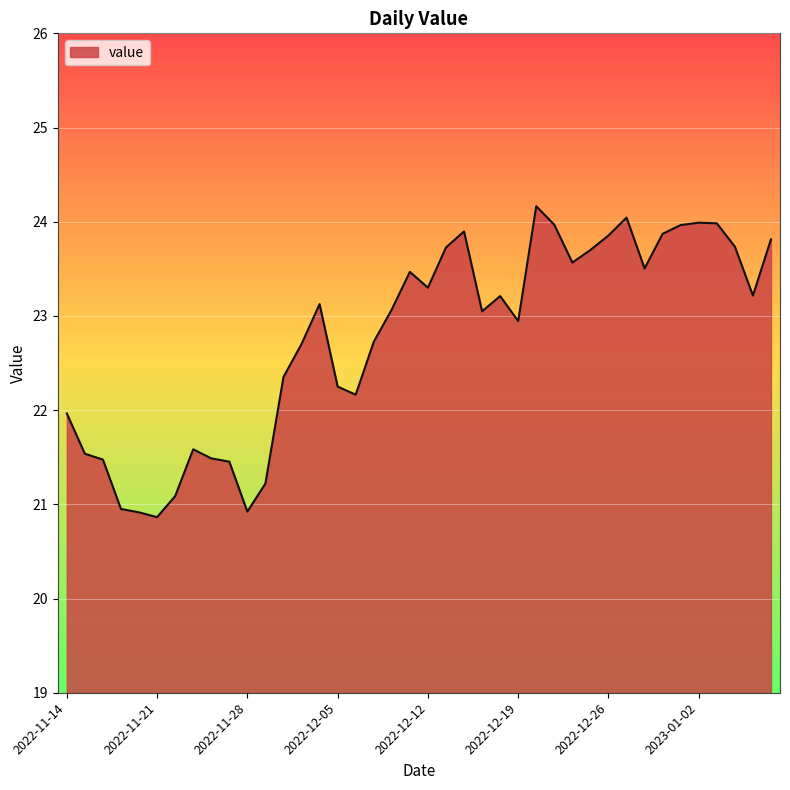

What is the maximum value shown in the chart?

24.2